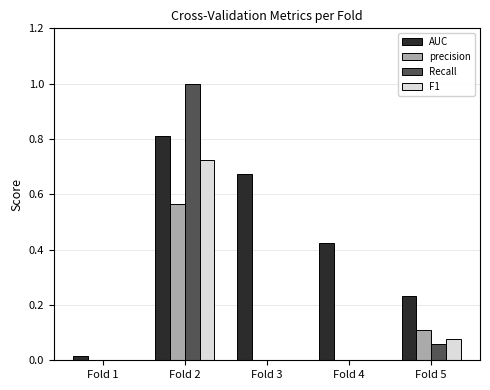

How many groups of bars are there?

5